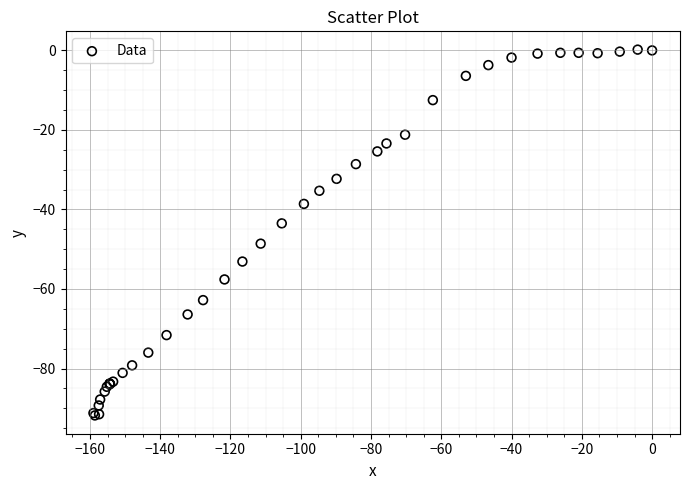

What Y value in the scatter plot is closest to -45?

-43.5